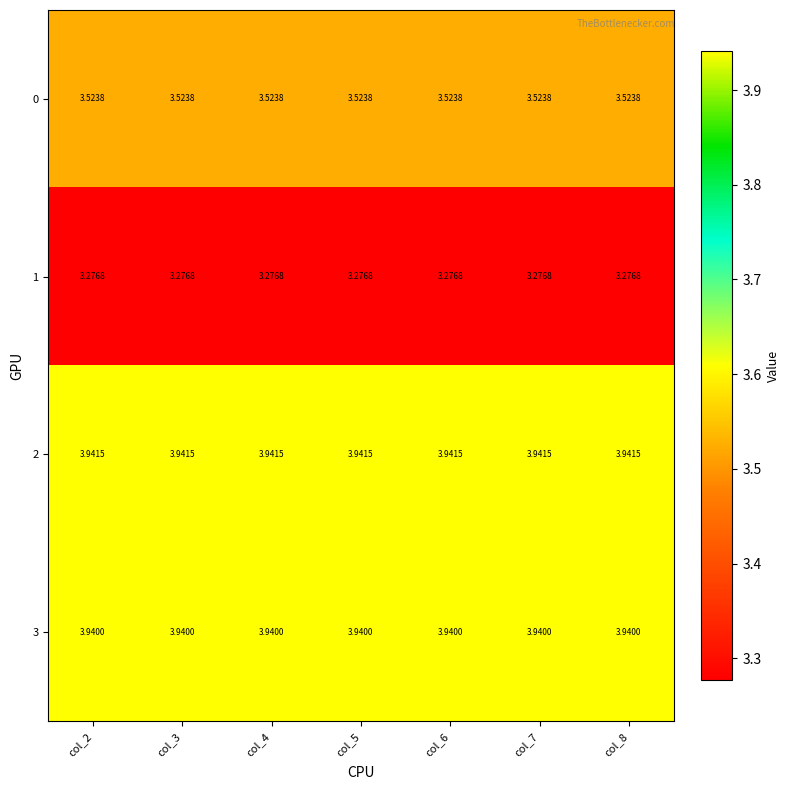

Is the value of 2 at col_6 greater than the value of 0 at col_3?

Yes